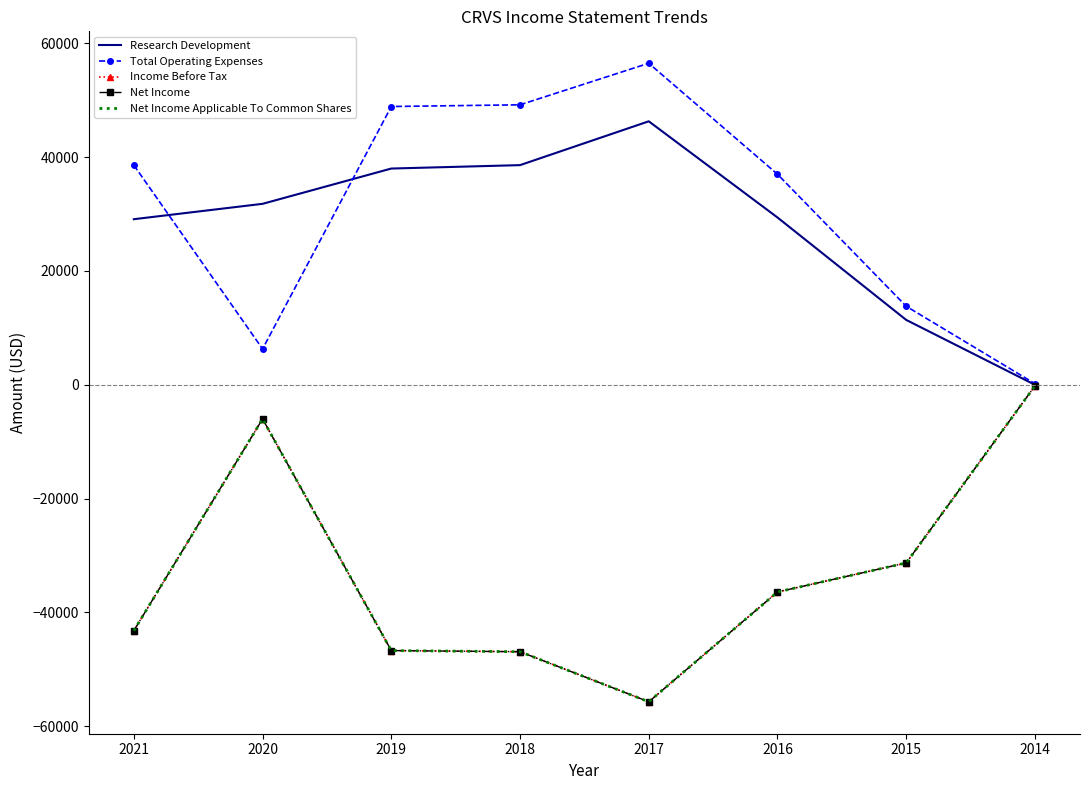

True or false: Net Income has more than 2 points higher than both neighbors.

False